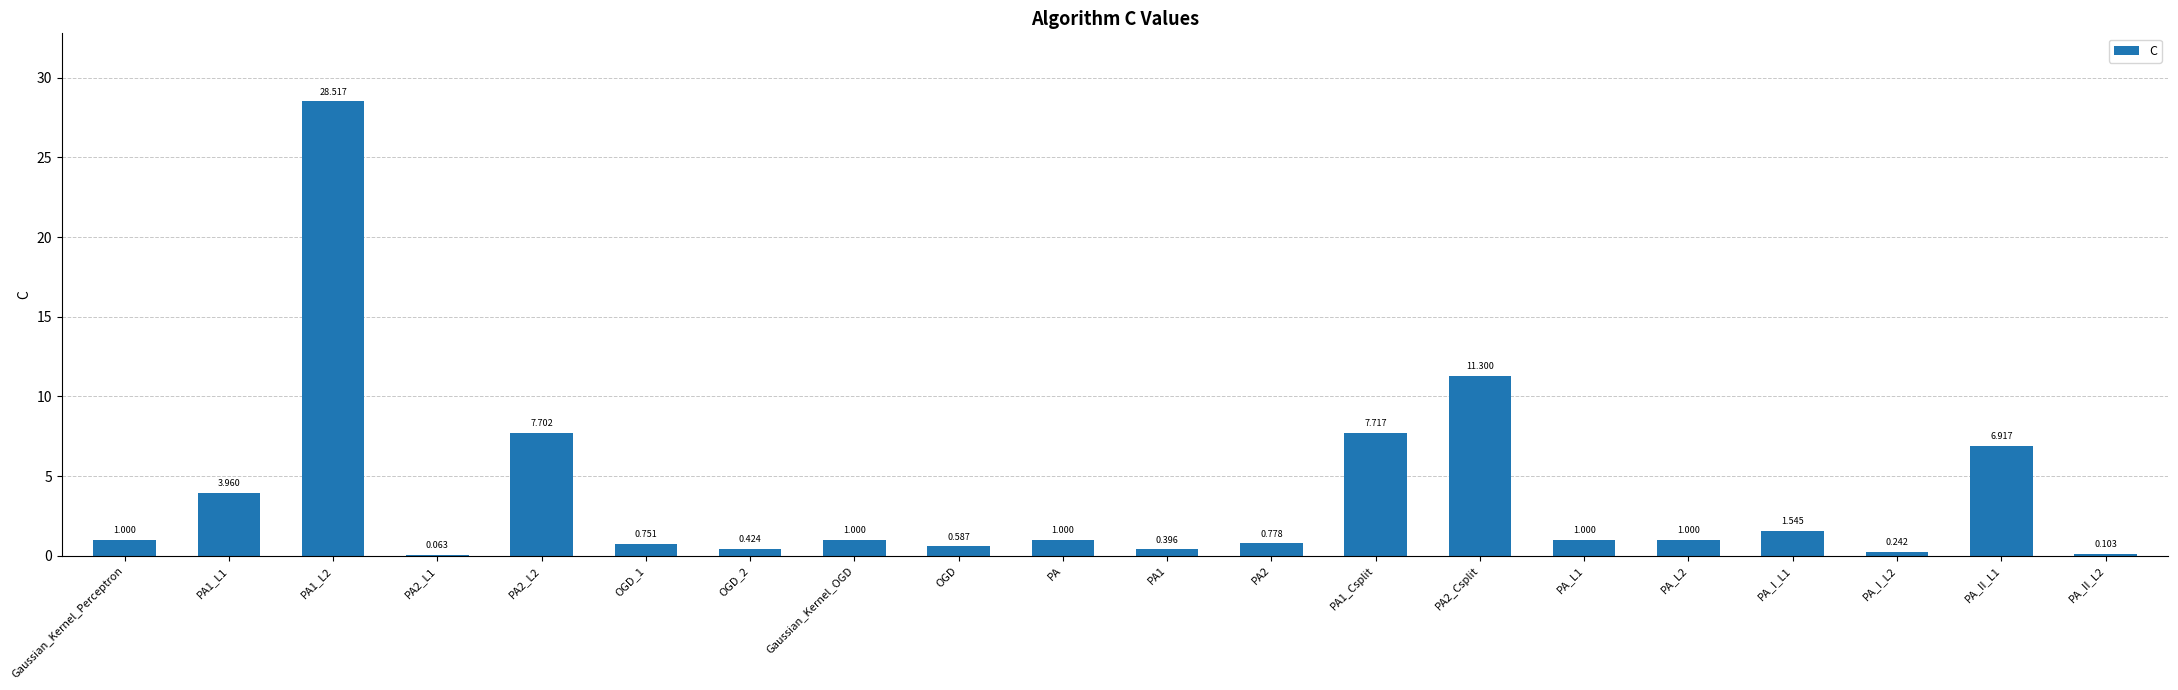

Count the number of categories in the chart.

20